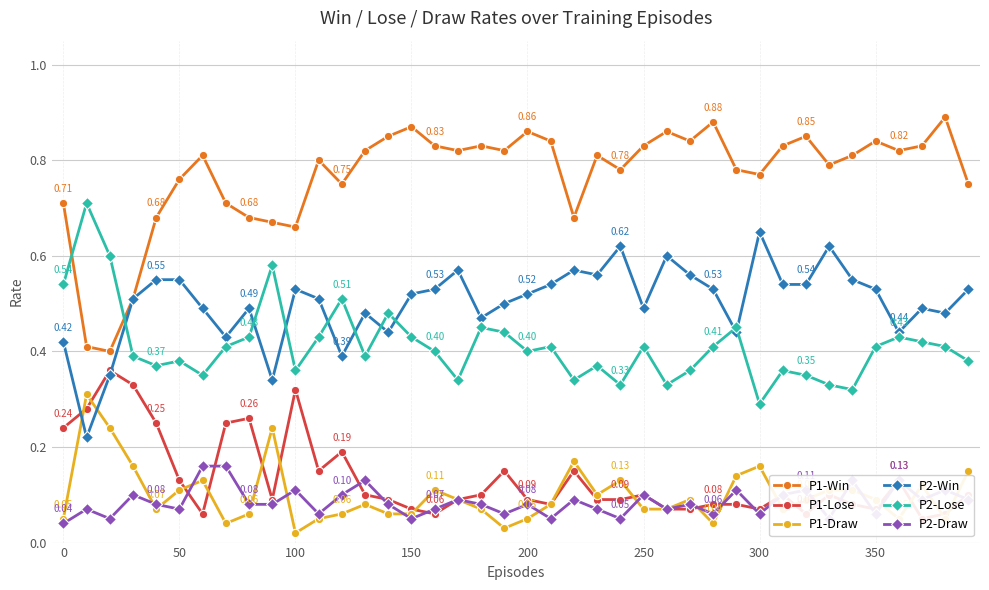

What is the sum of all P2-Lose values?

16.5